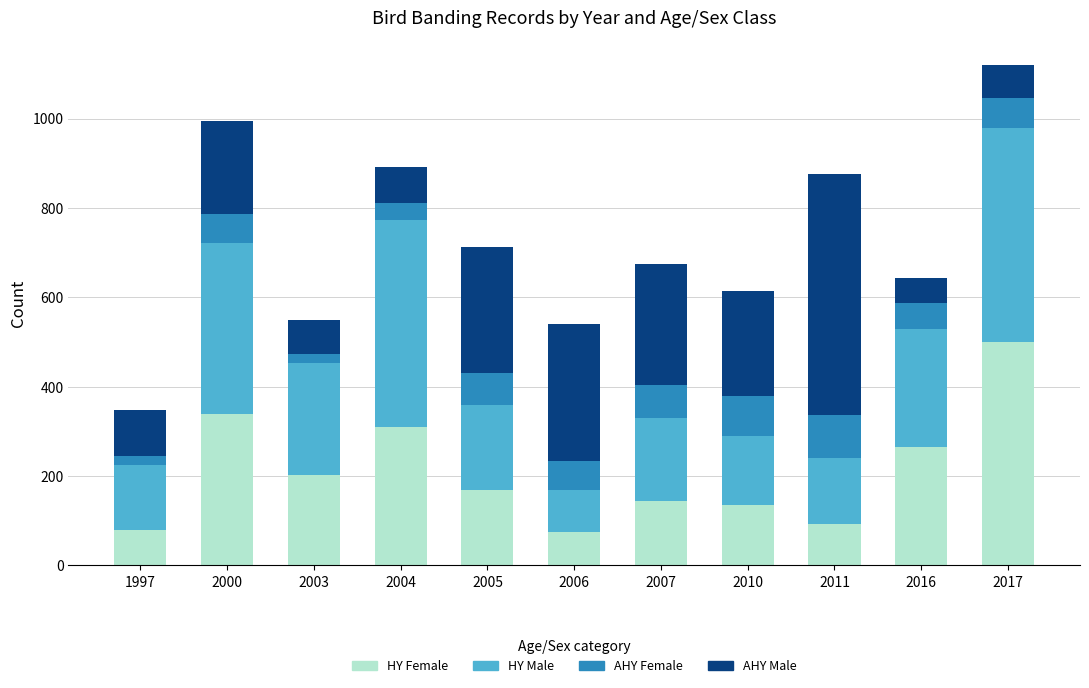

At which category is the sum across all series the highest?

2017